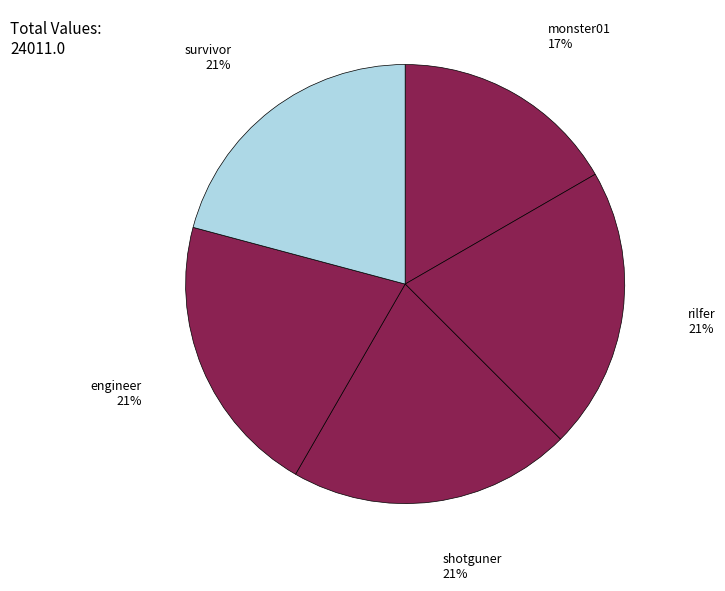

True or false: monster01 accounts for 17% of the total.

True